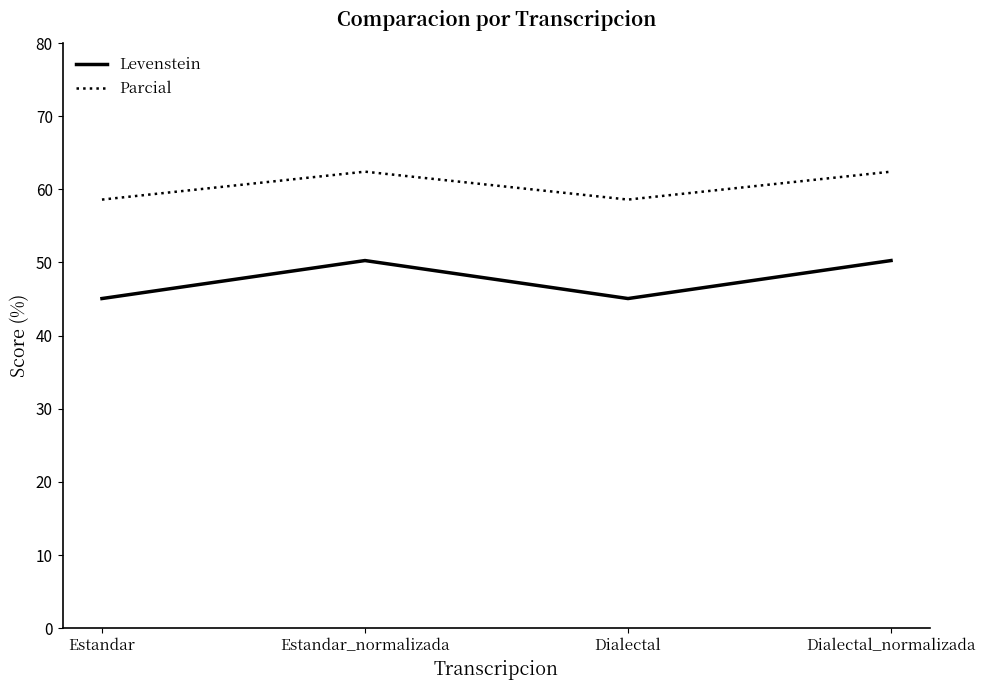

What are all the series names shown in the legend?

Levenstein, Parcial